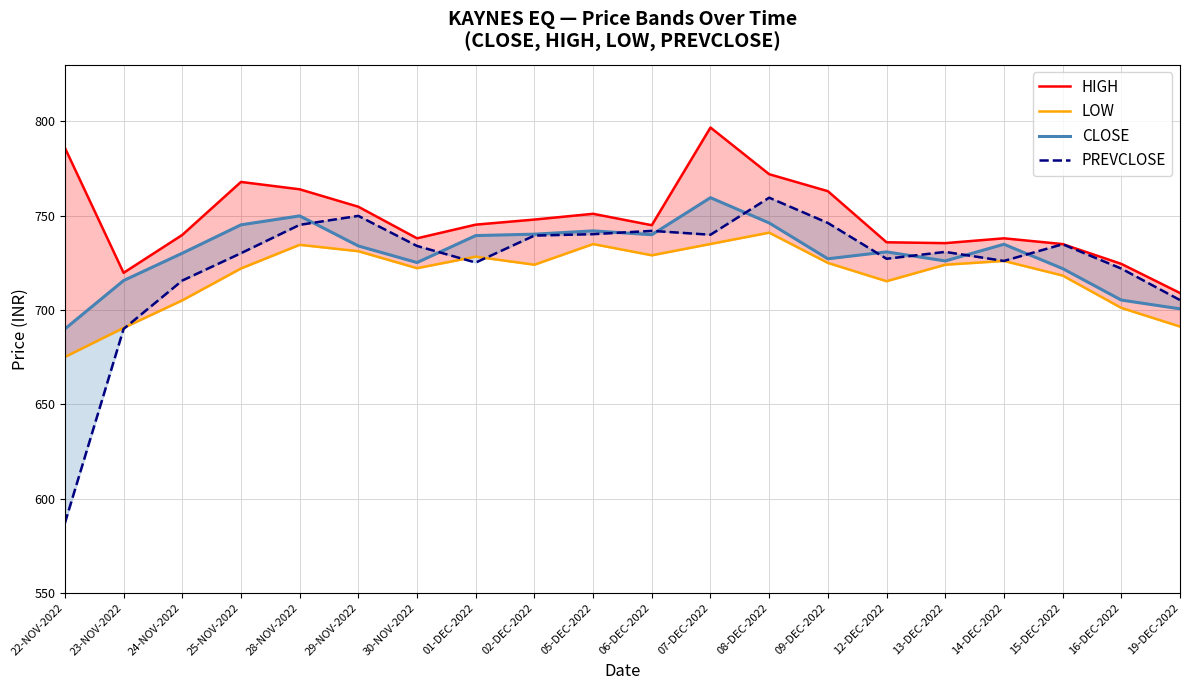

At how many categories does at least one series exceed 619?

20